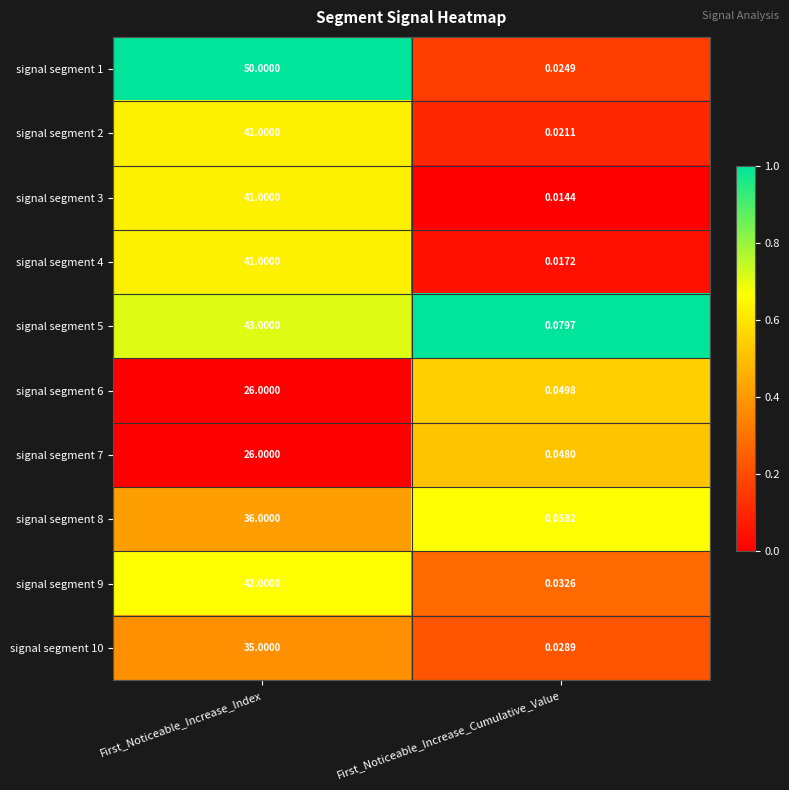

At which category is the sum across all series the highest?

First_Noticeable_Increase_Index